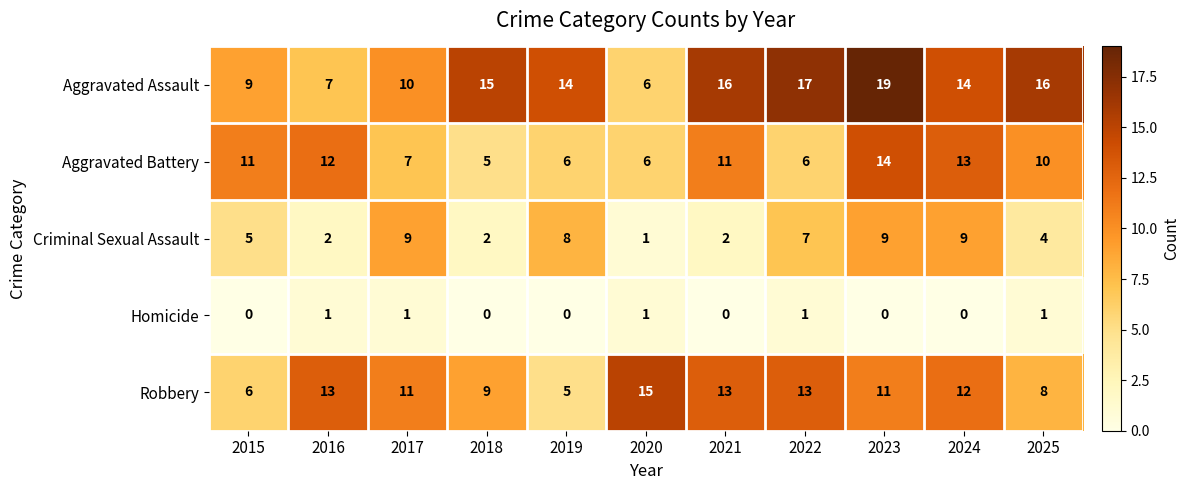

What is the maximum value for Robbery?

15